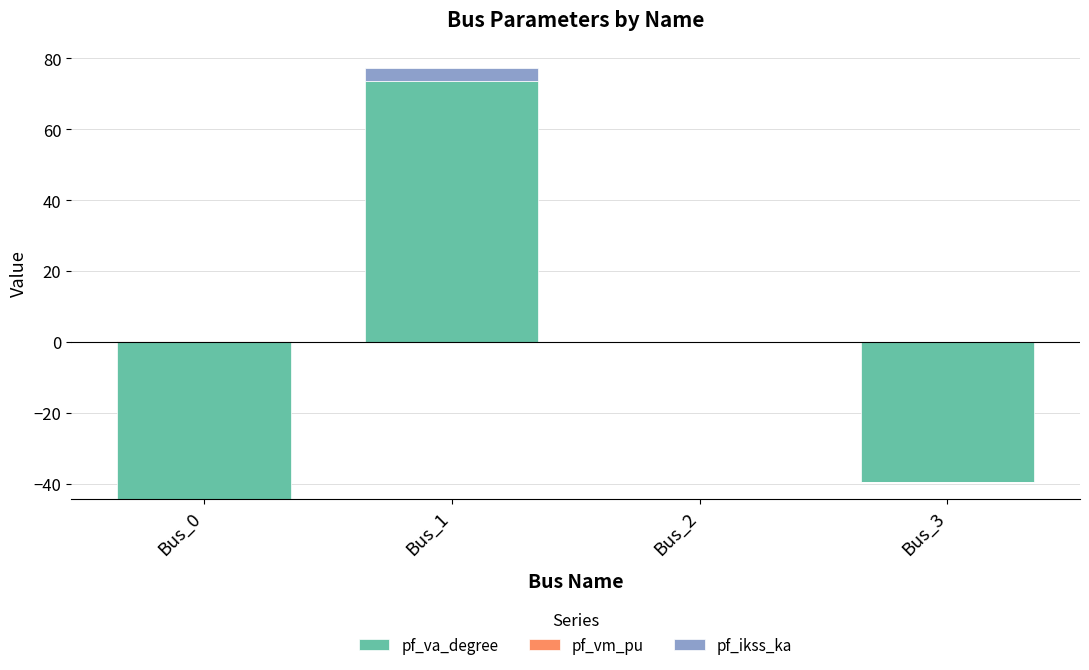

What is the difference between the maximum and minimum values in the pf_vm_pu series?

0.2